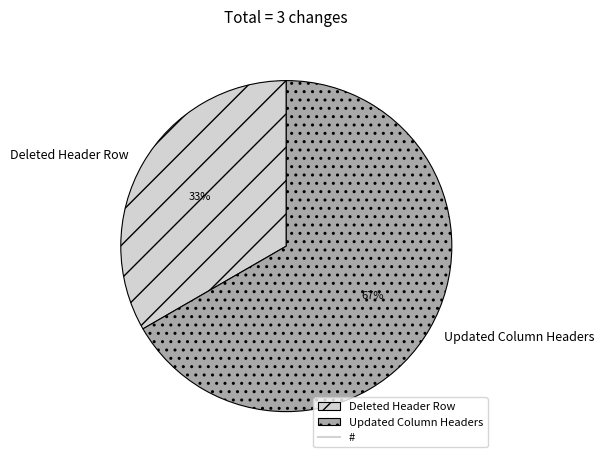

What is the ratio of the value at Deleted Header Row to the value at Updated Column Headers?

0.5